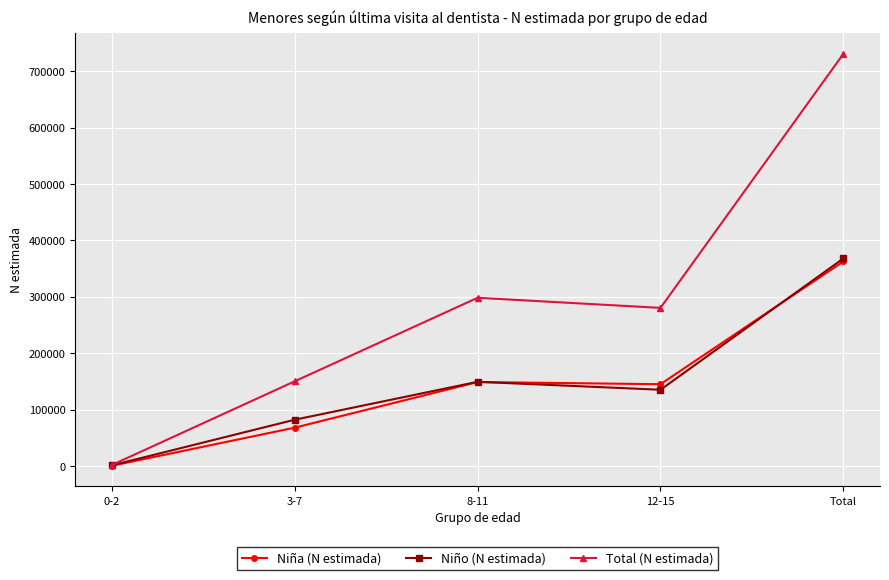

What are all the series names shown in the legend?

Niña (N estimada), Niño (N estimada), Total (N estimada)